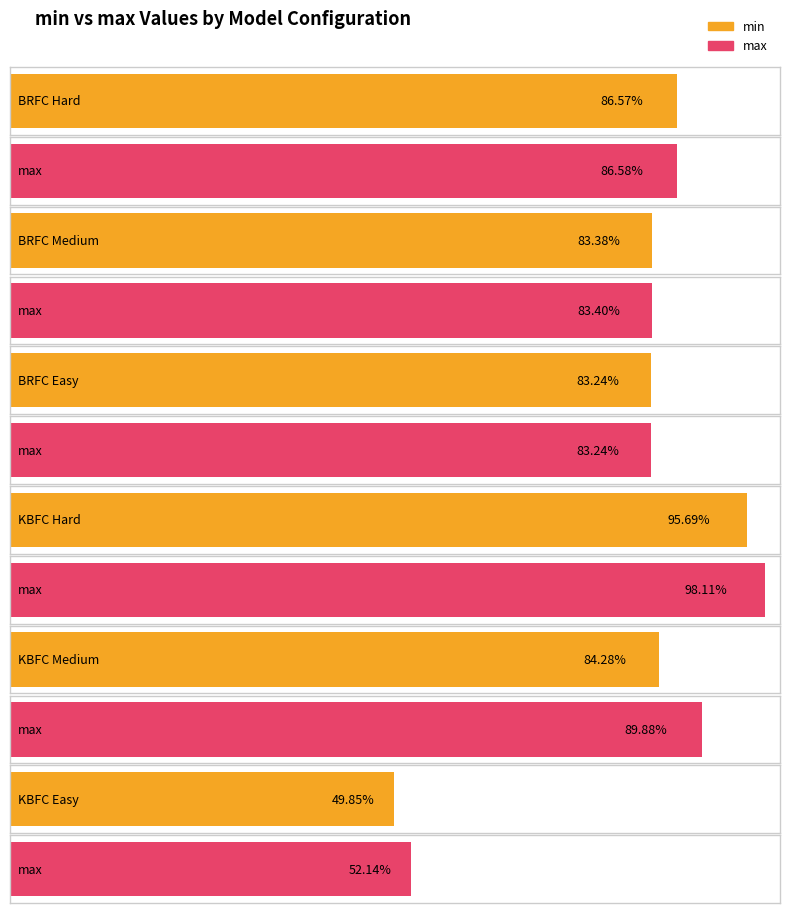

Where is min nearest to the value 0?

KBFC Easy